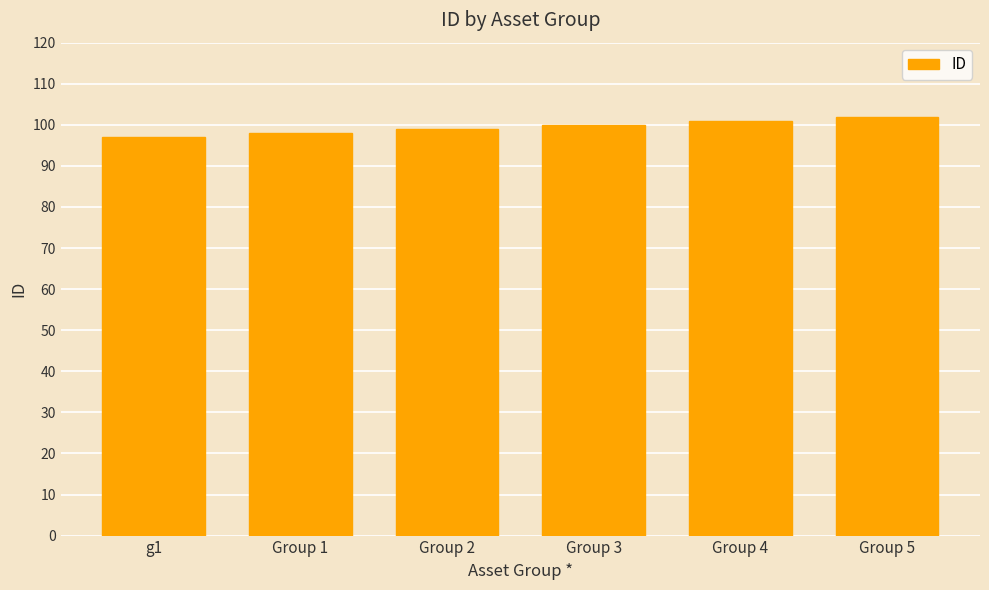

The chart shows a value of 98 at Group 1. True or false?

True